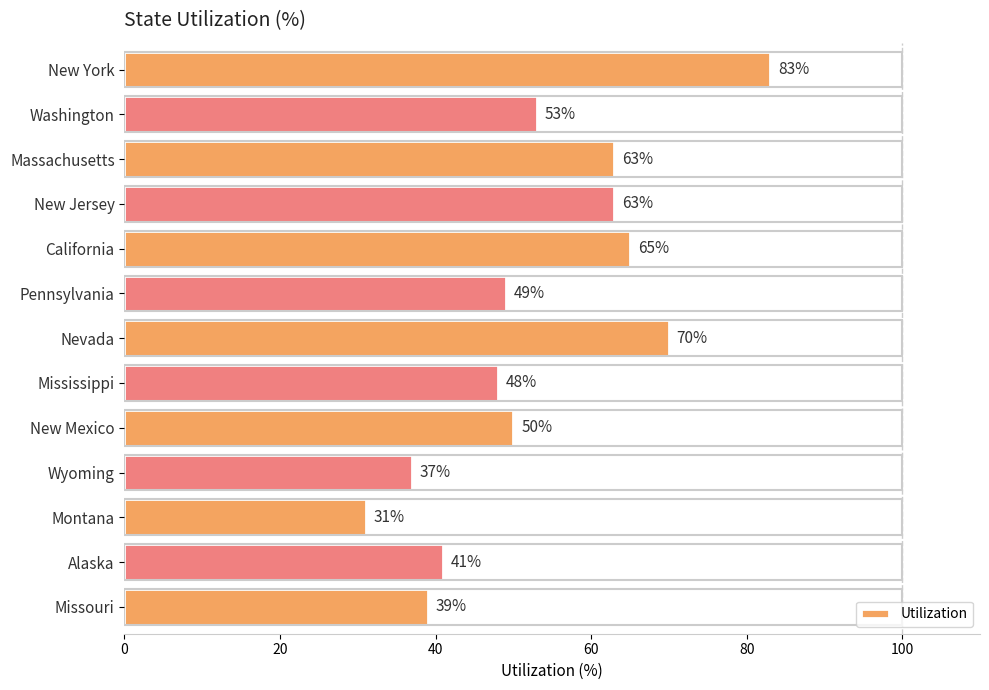

How many distinct data groups are displayed?

1